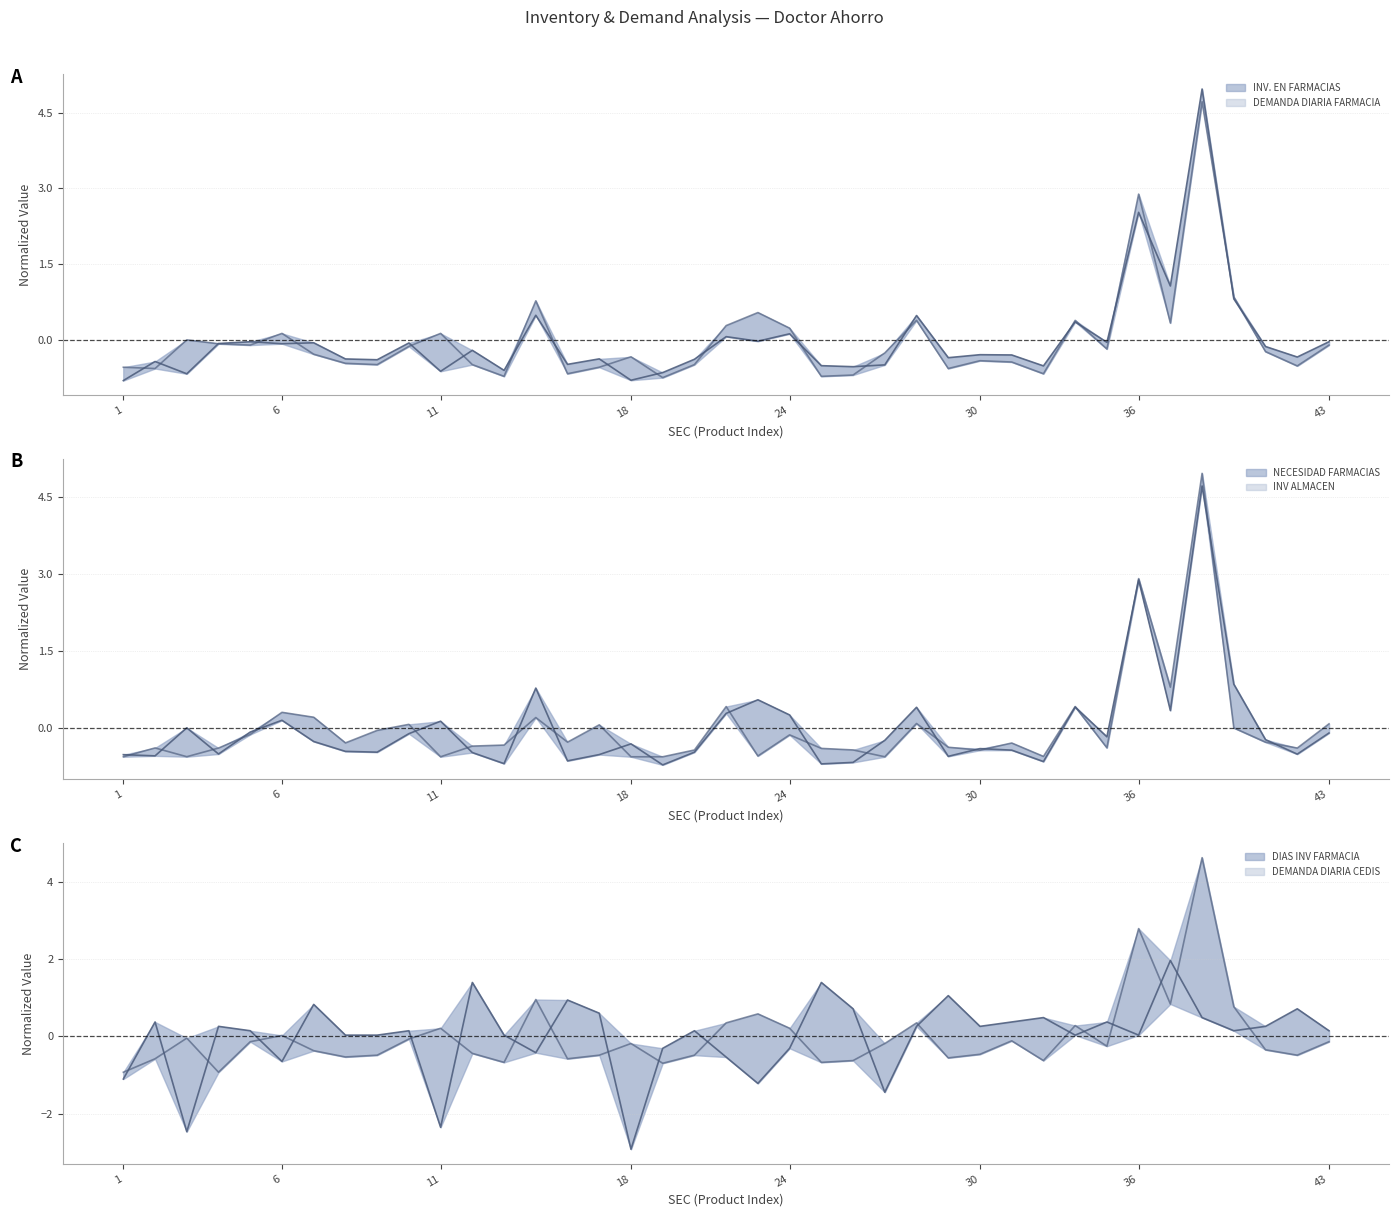

At which category does the chart reach its peak across all series?

38